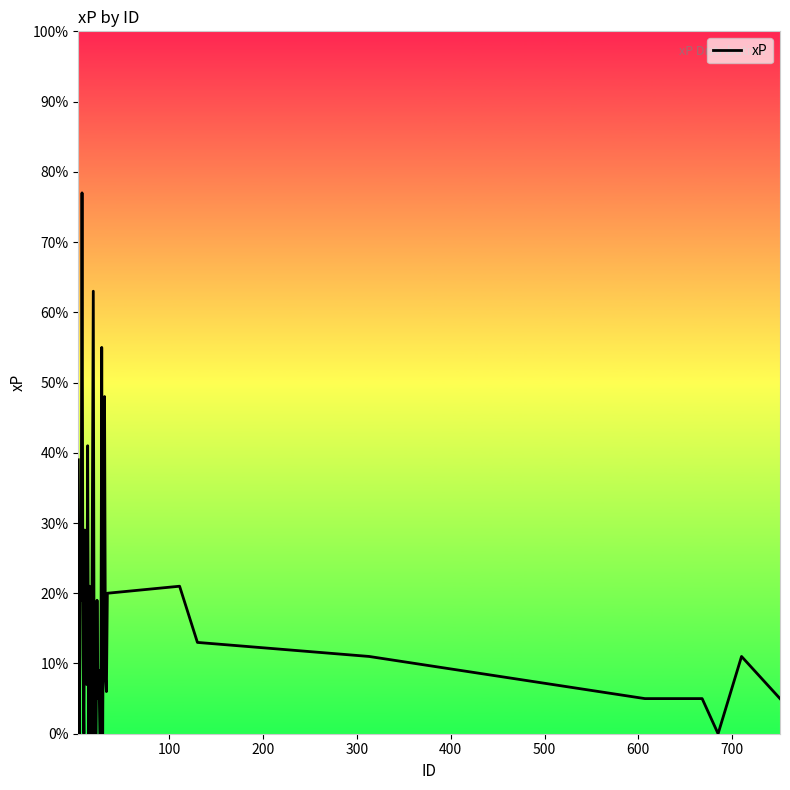

Does the chart have visible grid lines?

No